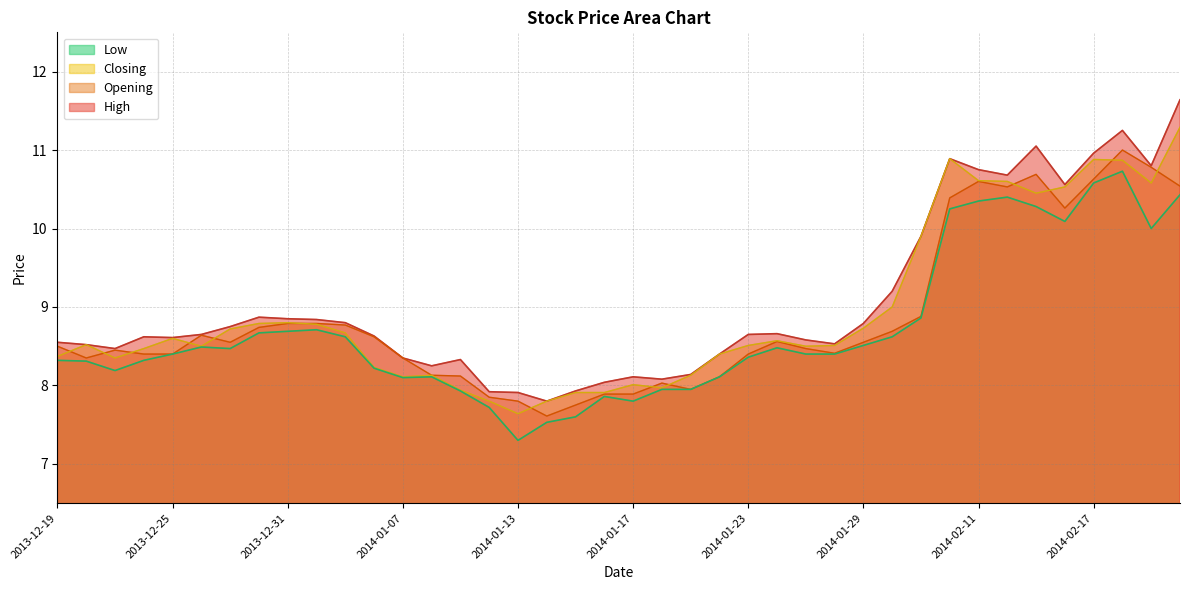

How many interior local peaks does the Low series have?

7